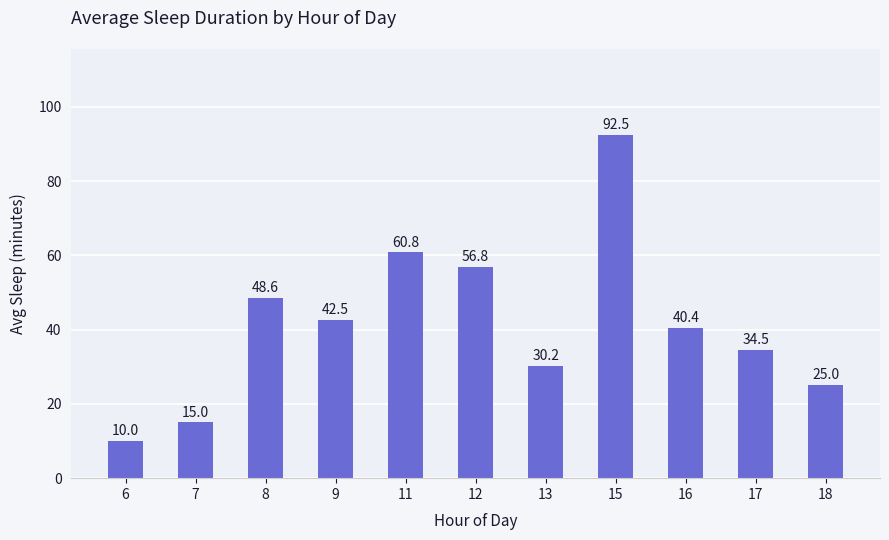

What is the value of the 2nd bar from the left?

15.0